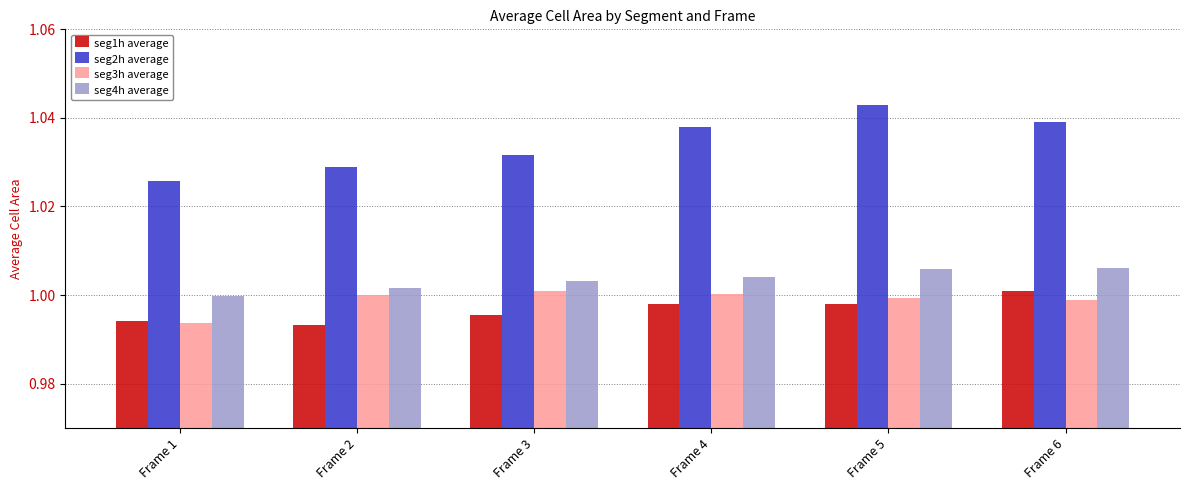

How many groups of bars are there?

6